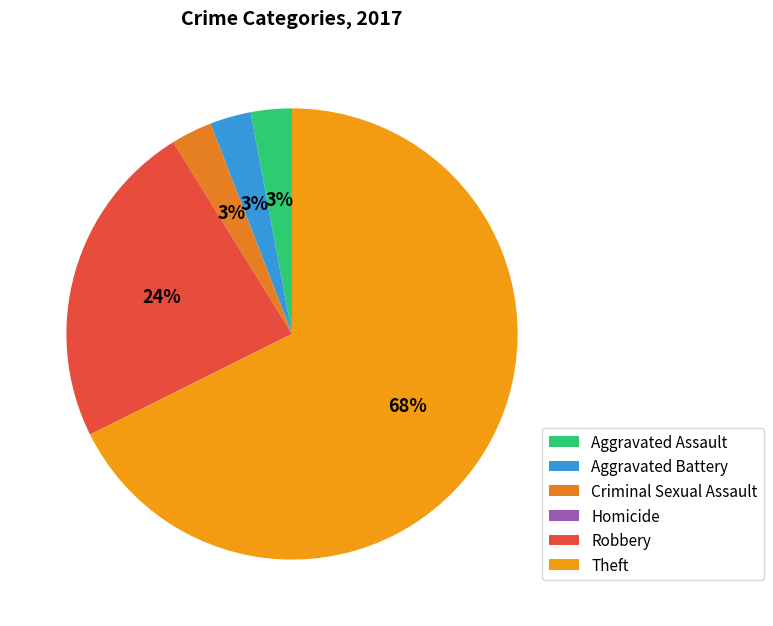

To the nearest percent, what is the difference between the Robbery and Homicide slice percentages?

24%